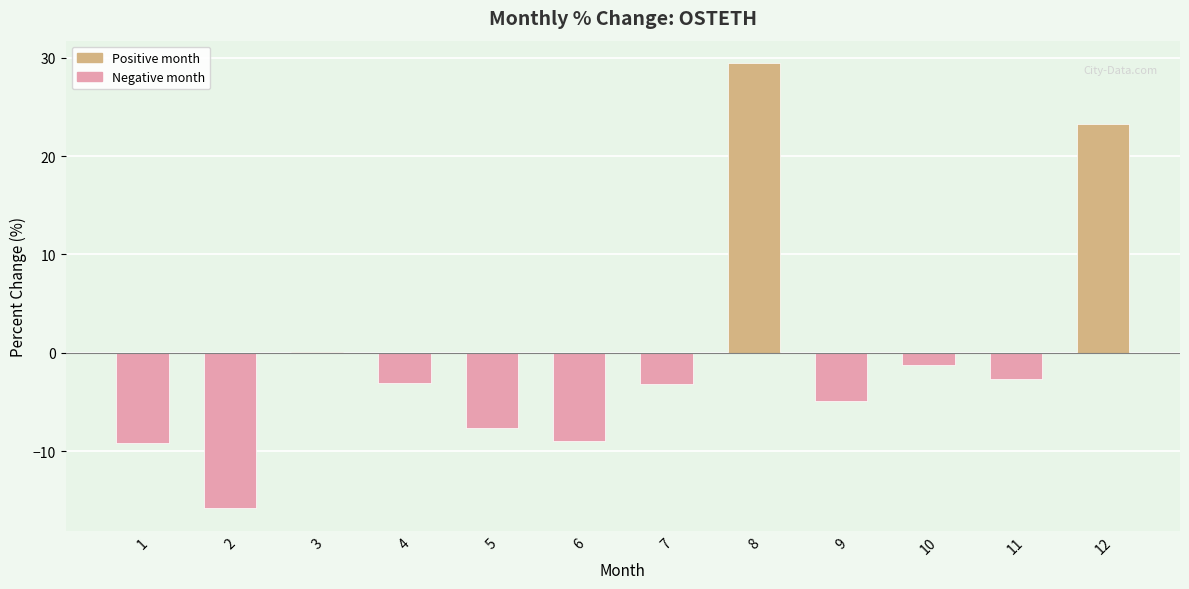

How many series are shown in this chart?

1